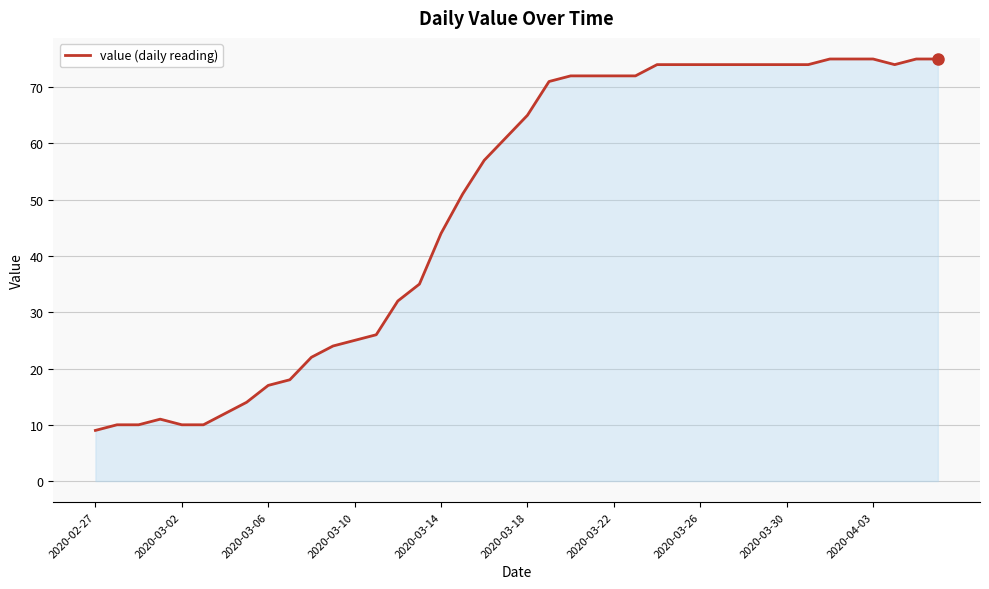

What is the difference between the maximum and minimum values?

66